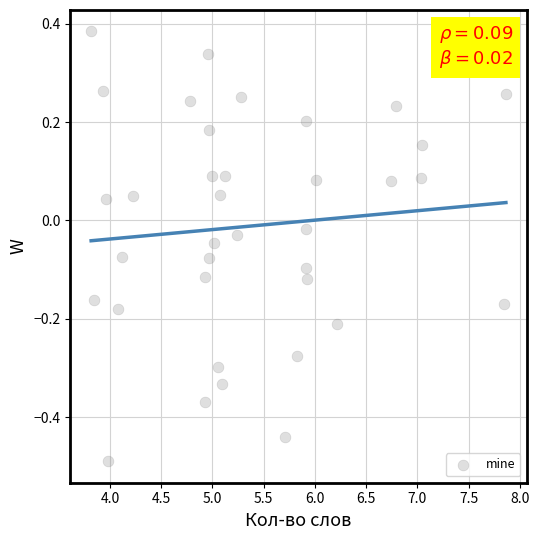

What is the range of Y values (max minus min)?

0.9